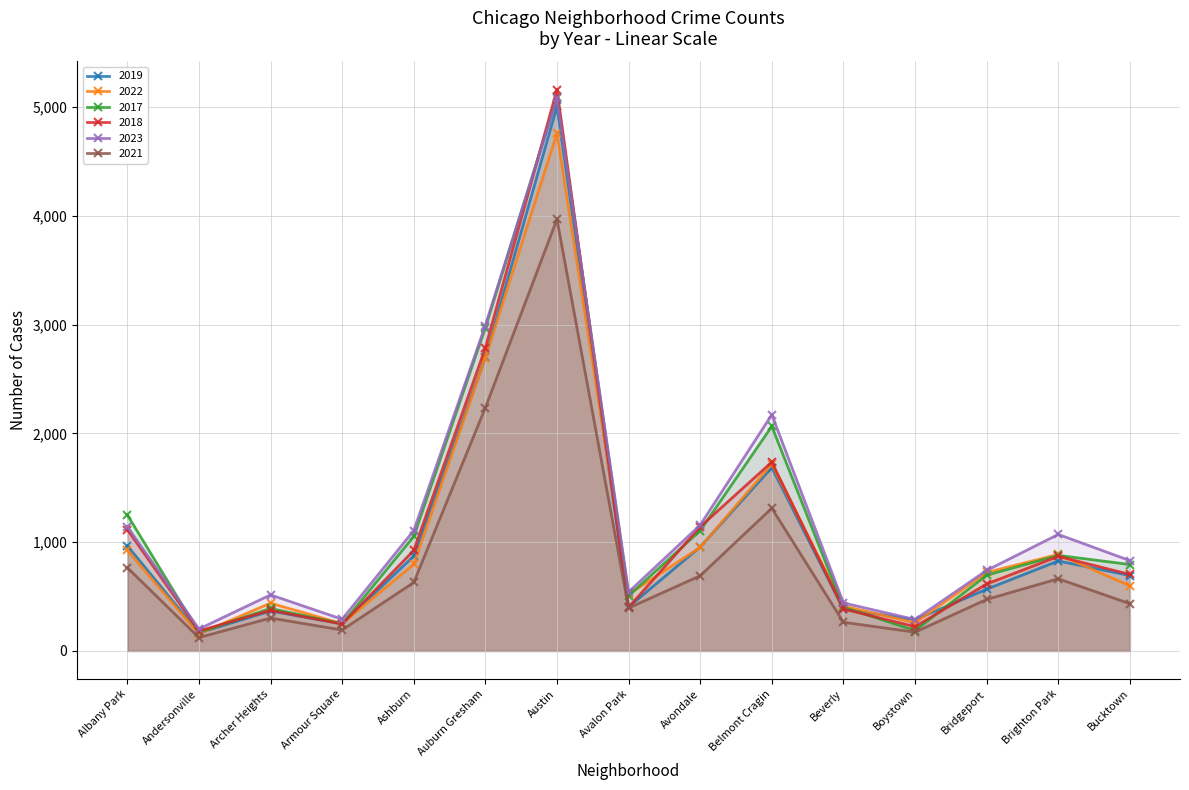

Reading left to right, list all the values displayed in this chart.

2019: 968	166	368	249	872	2700	5008	405	957	1687	385	287	568	828	694
2022: 926	157	440	251	797	2698	4761	522	953	1720	414	258	722	888	599
2017: 1252	171	391	250	1053	2973	5096	508	1107	2066	403	188	697	879	795
2018: 1117	184	374	248	924	2787	5163	401	1142	1737	386	224	616	870	704
2023: 1144	202	516	292	1107	2993	5082	542	1158	2173	442	289	741	1072	831
2021: 767	123	303	193	630	2237	3970	395	692	1313	264	173	474	664	435